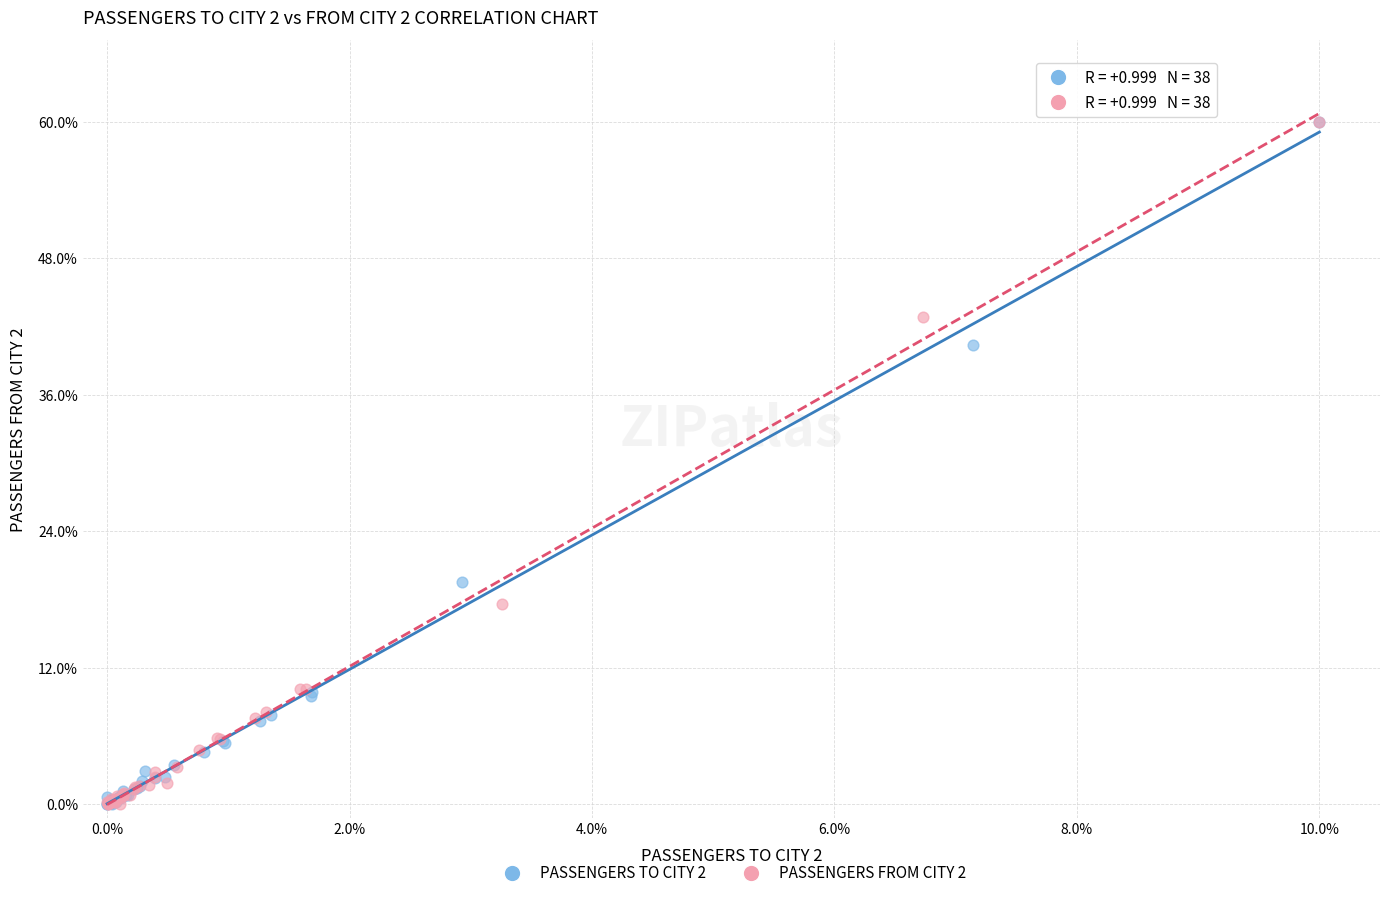

What are all the series names shown in the legend?

PASSENGERS TO CITY 2, PASSENGERS FROM CITY 2